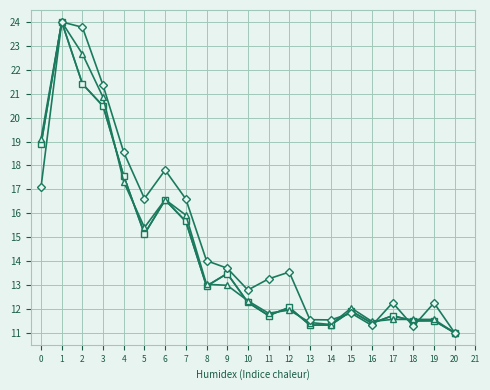

Is this an area chart (filled region under the line)?

No